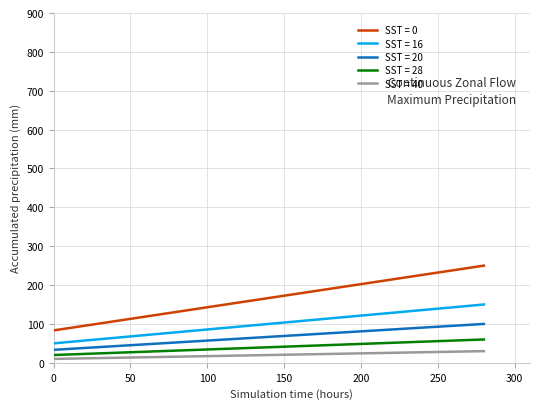

What is the greatest value displayed?

250.0